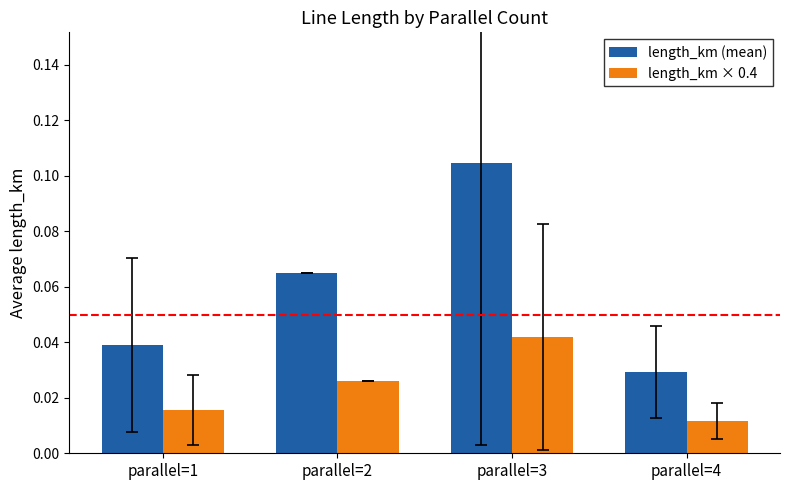

At which category is the sum across all series the highest?

parallel=3